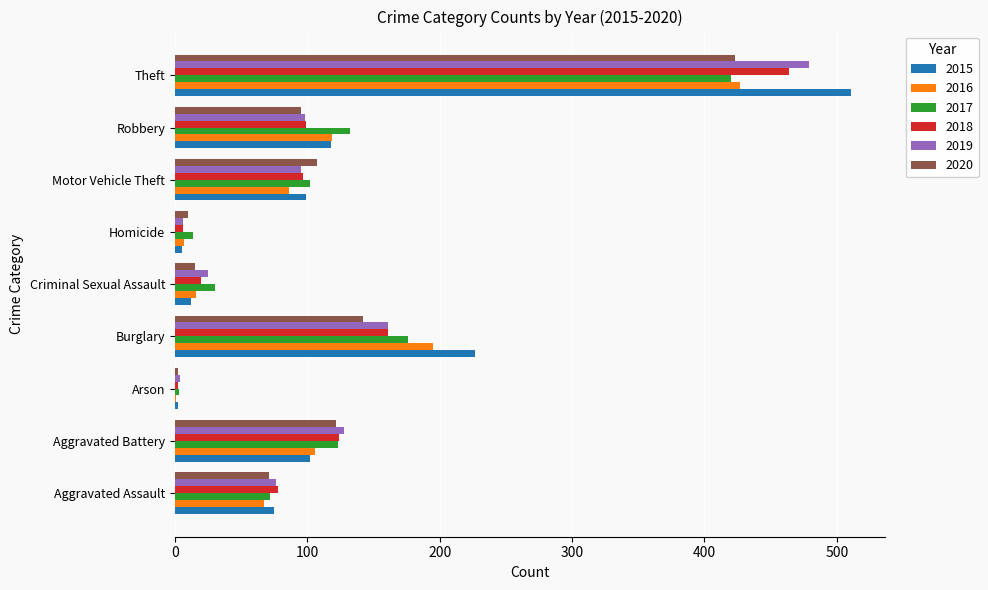

The value of 2017 at Aggravated Battery is 75. True or false?

False